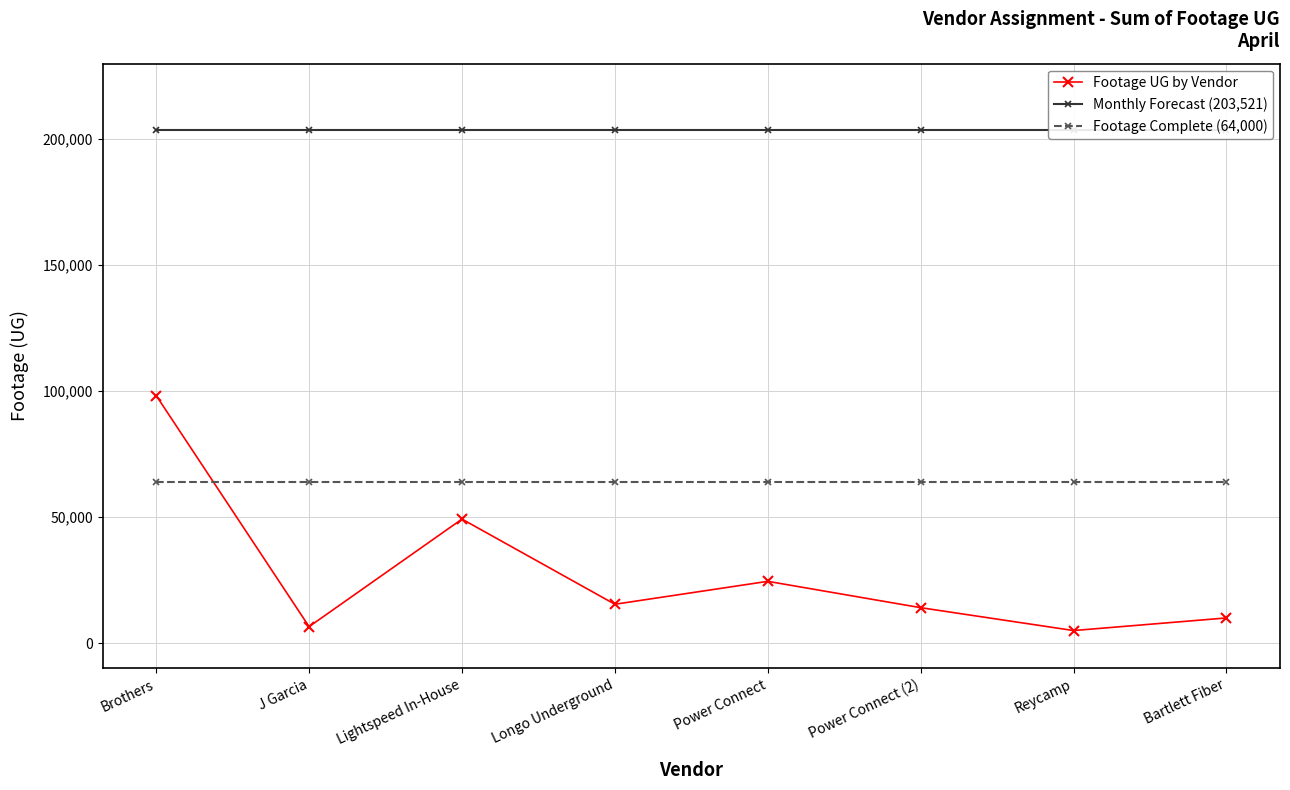

Rank the categories by Footage UG by Vendor value from highest to lowest.

Brothers, Lightspeed In-House, Power Connect, Longo Underground, Power Connect (2), Bartlett Fiber, J Garcia, Reycamp